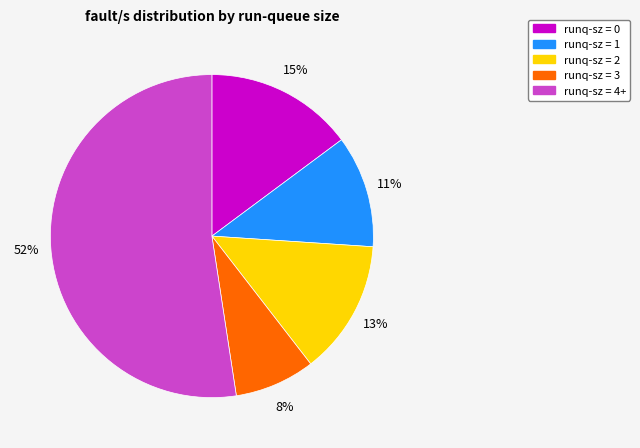

To the nearest percent, what is the difference between the largest and smallest slice percentages?

44%